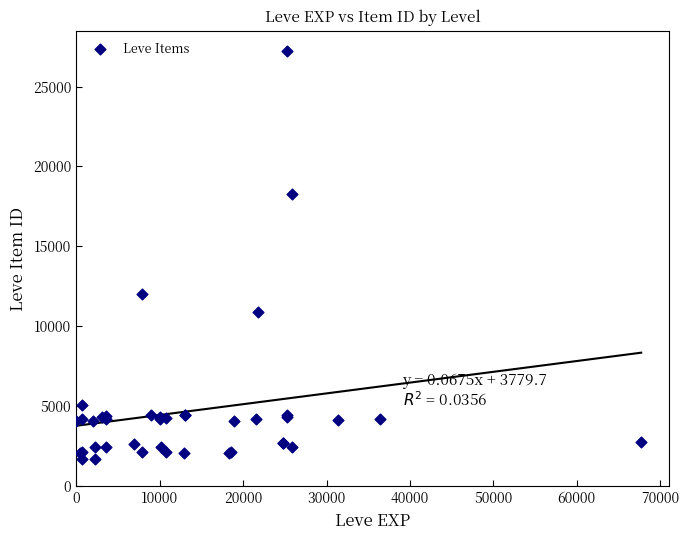

What Y value in the scatter plot is closest to 14448?

12018